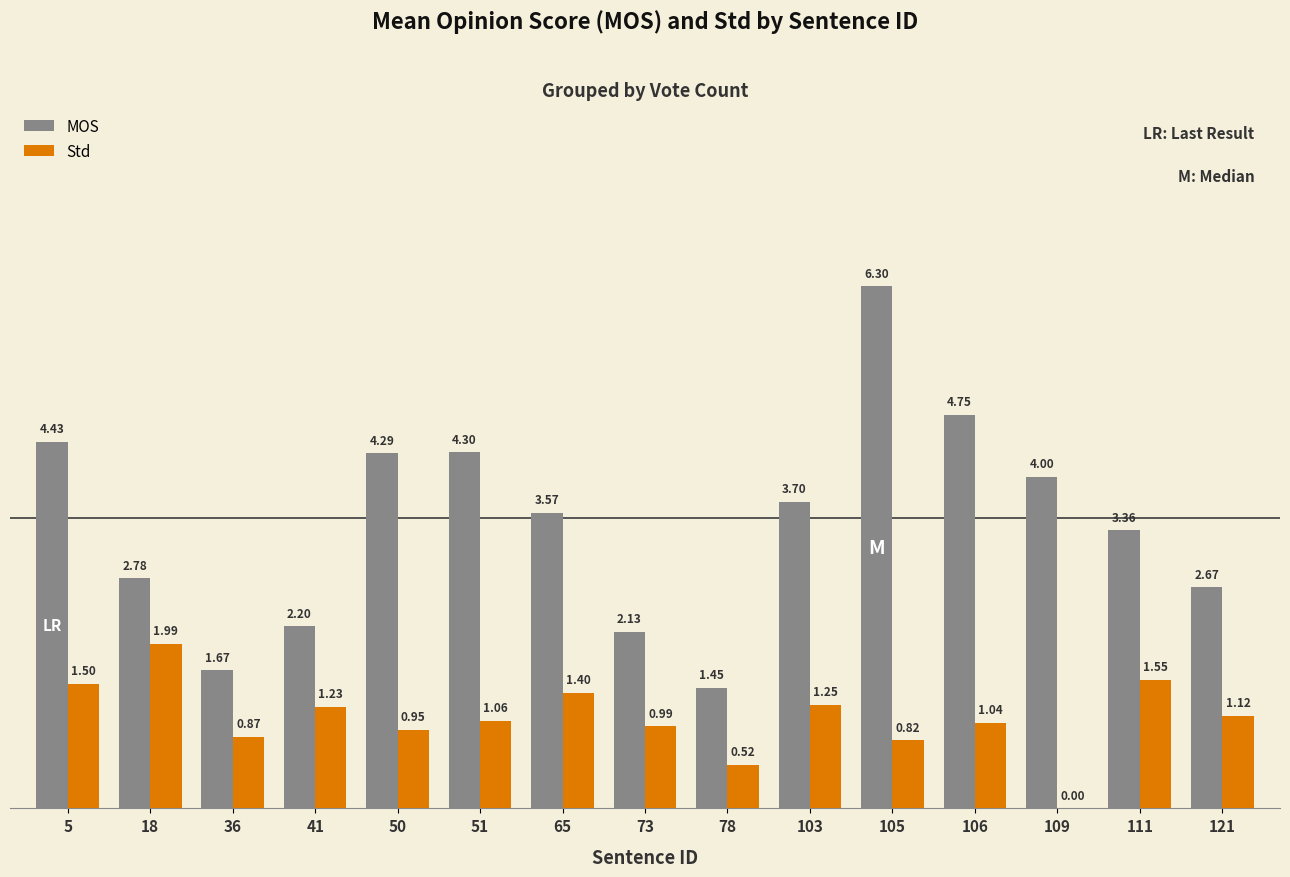

Which series changed the most between 51 and 78?

MOS